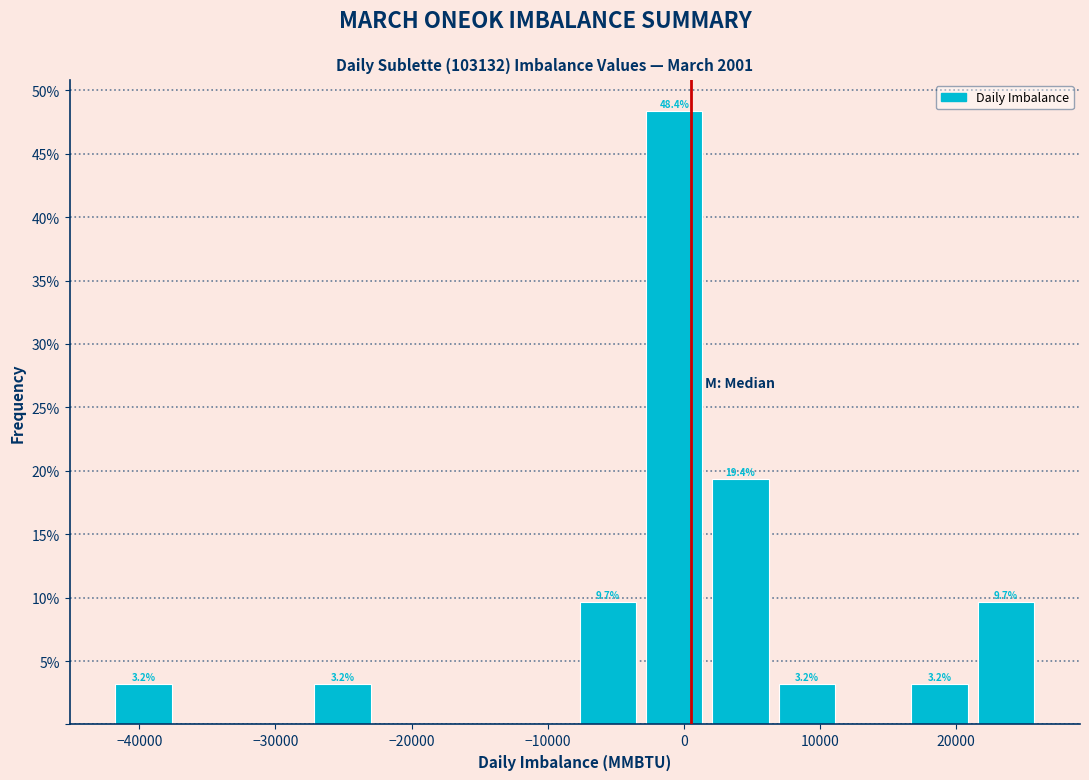

Which range on the x-axis has the tallest bar?

-3000 to 2000